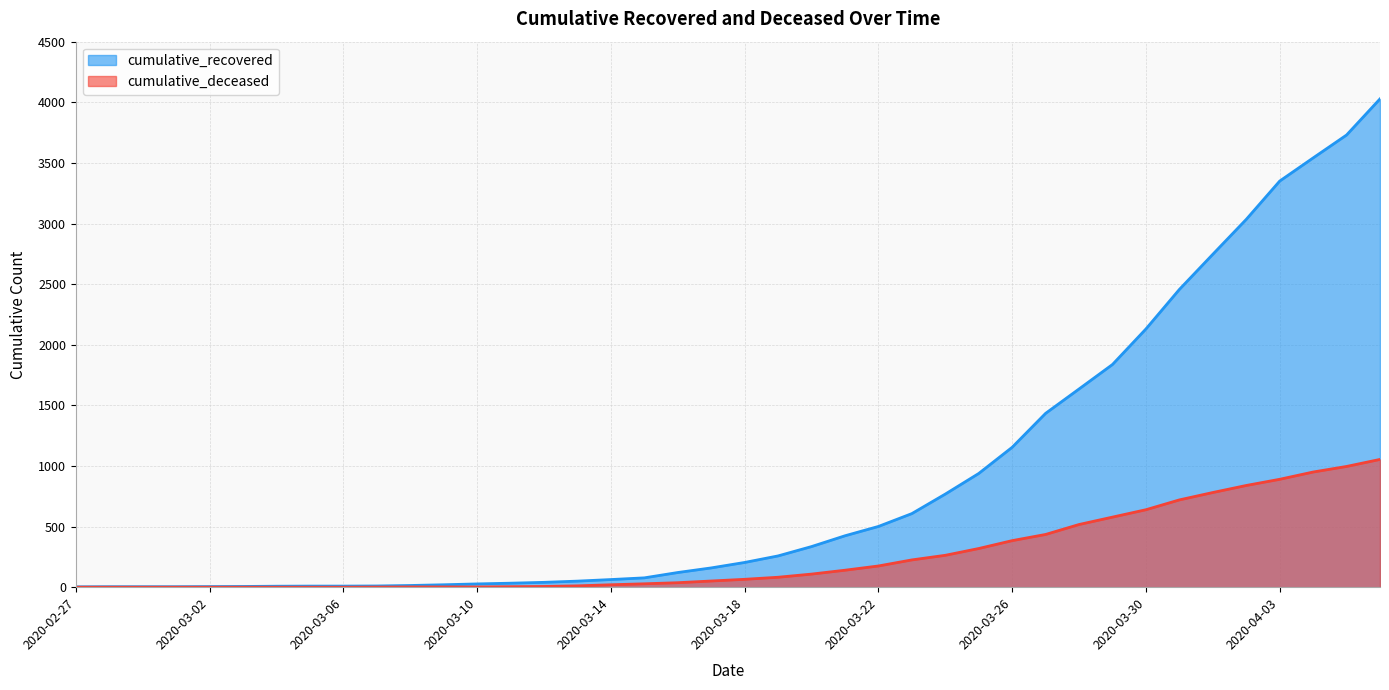

True or false: cumulative_recovered and cumulative_deceased cross at least once.

False